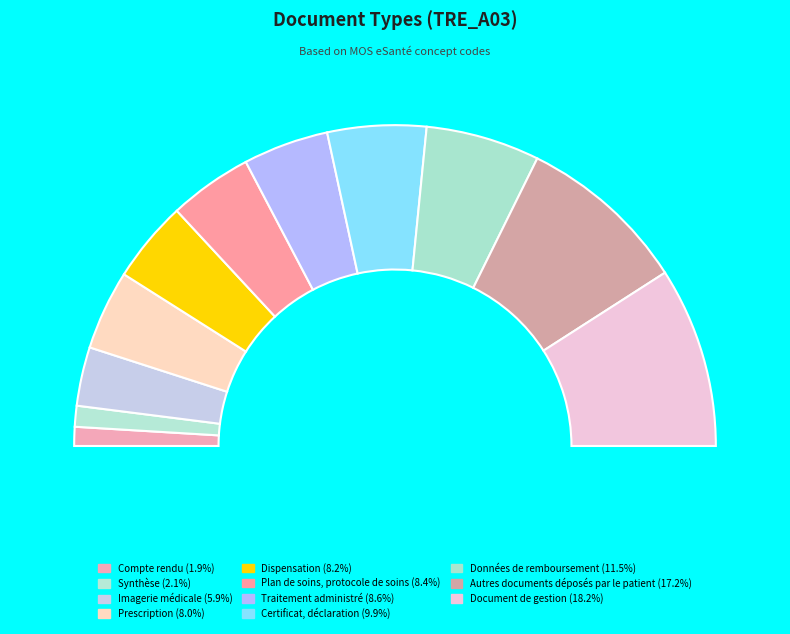

To the nearest percent, what is the average slice percentage?

9%